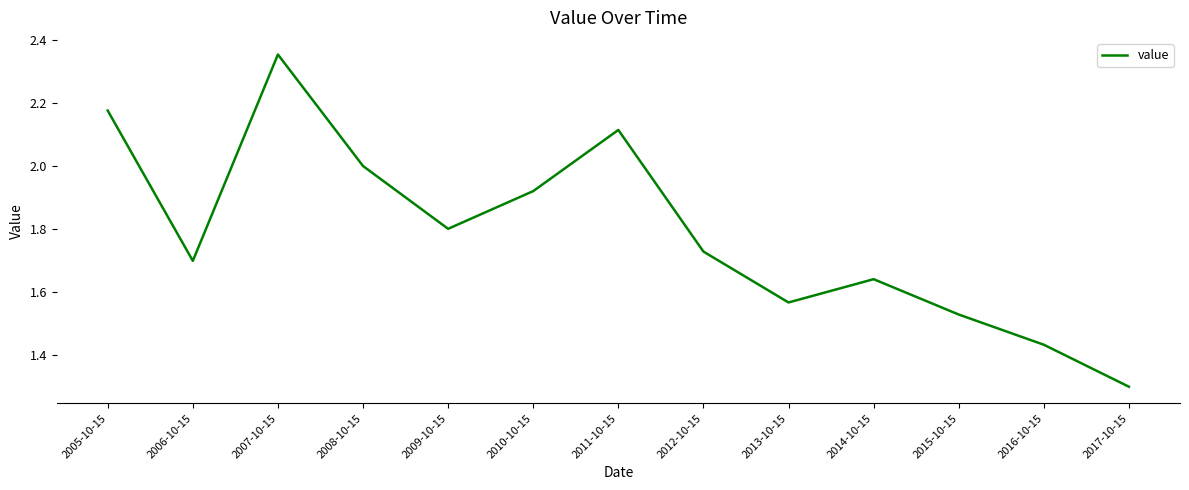

How many interior local valleys (lower than both neighbors) does the data have?

3